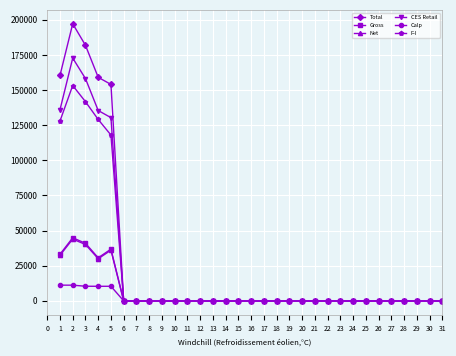

How many lines are shown in the chart?

6